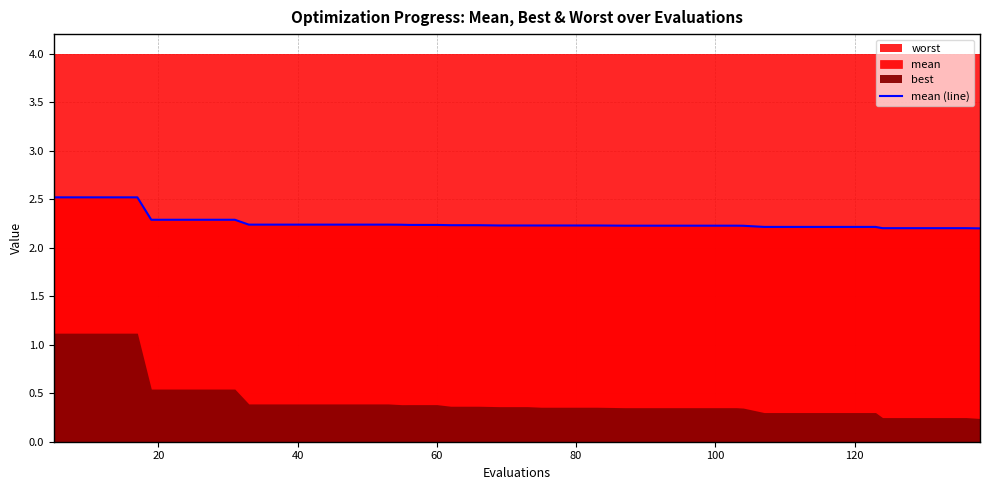

True or false: the data has more than 2 interior local peaks.

False